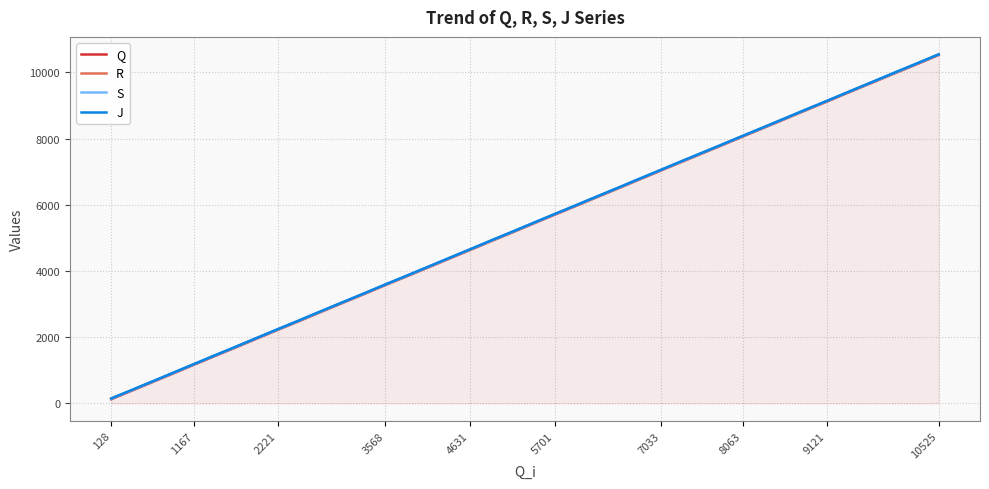

Reading right to left, list all the values displayed in this chart.

Q: 10528	10257	9976	9689	9402	9122	8843	8581	8322	8065	7811	7556	7297	7036	6770	6504	6240	5976	5705	5438	5172	4901	4632	4369	4104	3840	3572	3300	3031	2764	2500	2225	1955	1694	1431	1171	913	652	393	131
R: 10537	10265	9984	9697	9410	9130	8851	8589	8330	8072	7819	7564	7305	7044	6778	6512	6249	5984	5713	5445	5180	4909	4640	4377	4112	3848	3580	3308	3039	2772	2508	2233	1963	1702	1439	1179	921	660	401	139
S: 10544	10273	9992	9704	9417	9137	8859	8596	8337	8080	7826	7572	7312	7052	6785	6520	6255	5991	5720	5453	5188	4916	4648	4385	4119	3855	3587	3315	3046	2779	2515	2240	1970	1710	1446	1186	929	667	409	147
J: 10548	10278	9997	9708	9422	9142	8863	8601	8342	8086	7831	7577	7318	7057	6790	6525	6260	5997	5725	5458	5193	4921	4653	4390	4124	3860	3592	3320	3051	2784	2521	2245	1975	1715	1451	1191	934	672	414	152